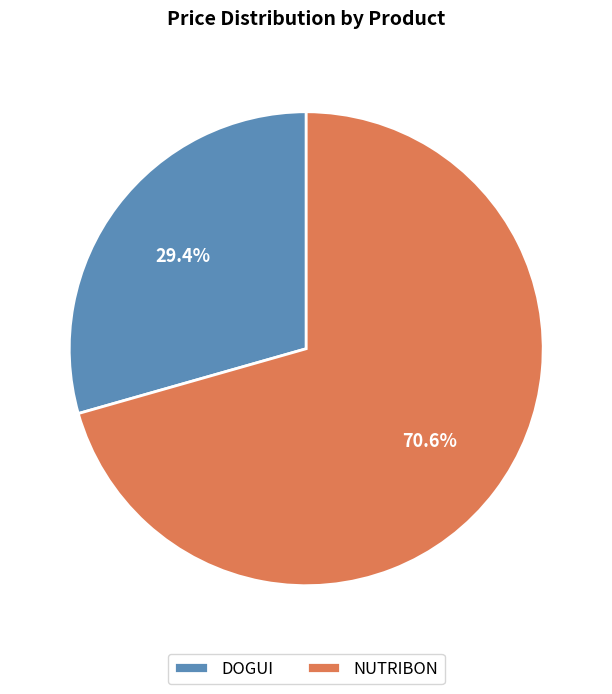

To the nearest percent, what is the difference between the DOGUI and NUTRIBON slice percentages?

41%